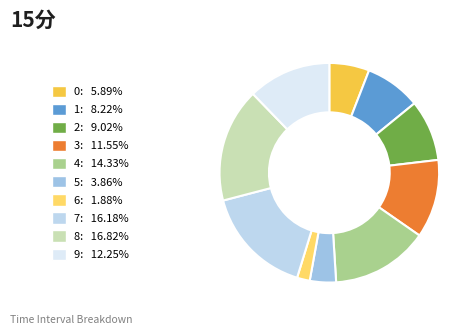

Approximately how many times larger is the value at 3 compared to 5?

3.0